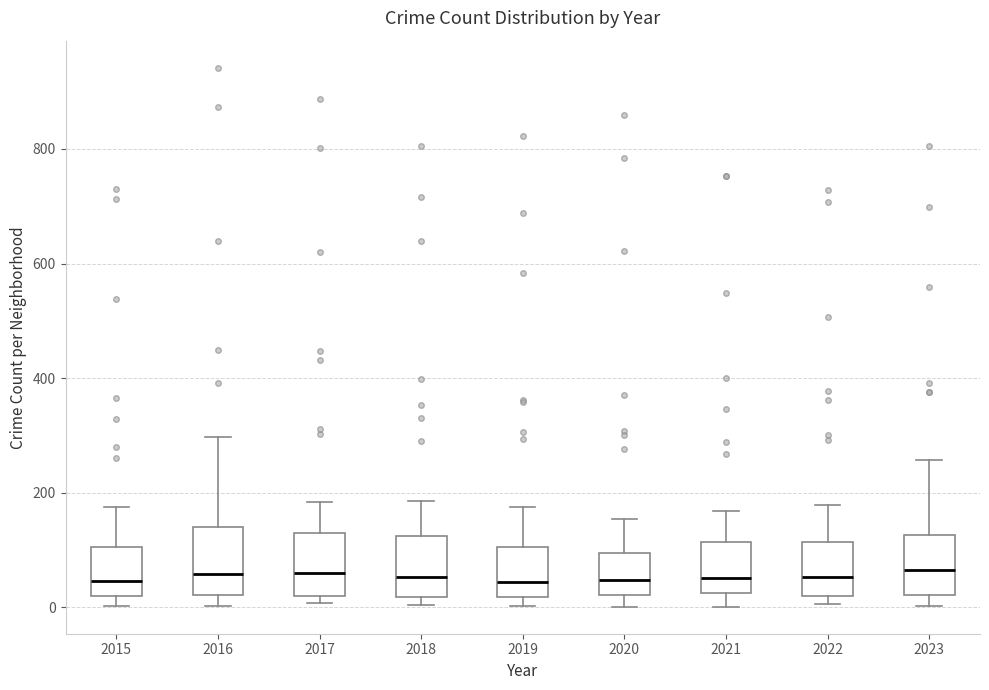

Reading left to right, read every box against the y-axis: the position of its median line, the range the box covers, and the ends of its whiskers. The values are not printed on the chart, so give them approximately, as read against the axis.

2015: median 40, box 20 to 100, whiskers 0 to 180
2016: median 60, box 20 to 140, whiskers 0 to 300
2017: median 60, box 20 to 120, whiskers 0 to 180
2018: median 60, box 20 to 120, whiskers 0 to 180
2019: median 40, box 20 to 100, whiskers 0 to 180
2020: median 40, box 20 to 100, whiskers 0 to 160
2021: median 60, box 20 to 120, whiskers 0 to 160
2022: median 60, box 20 to 120, whiskers 0 to 180
2023: median 60, box 20 to 120, whiskers 0 to 260